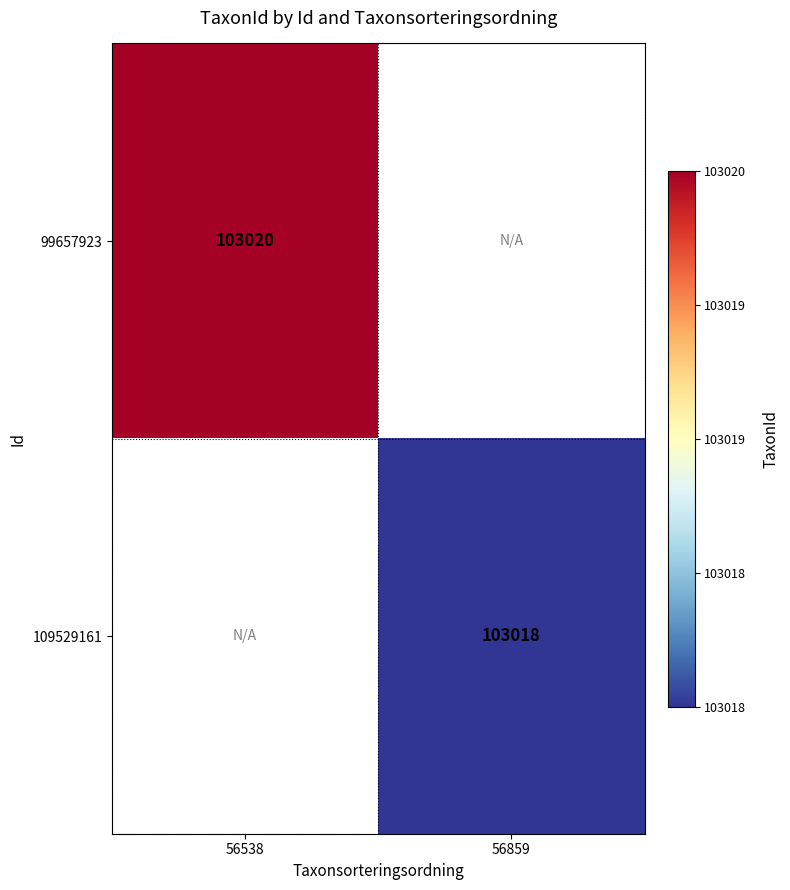

Is it true that 109529161 equals 174101 at 56859?

False